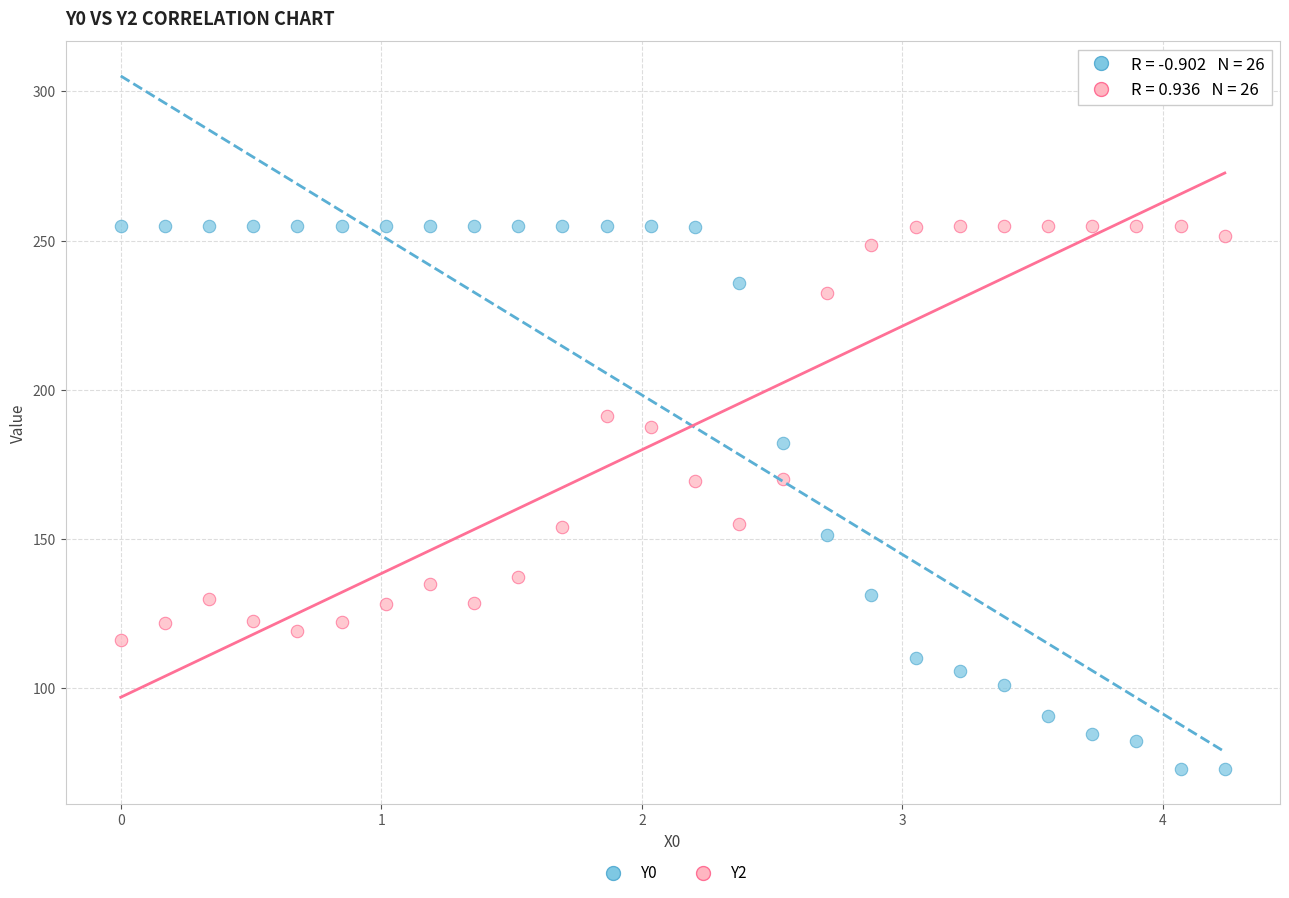

Which series has the widest spread of Y values?

Y0